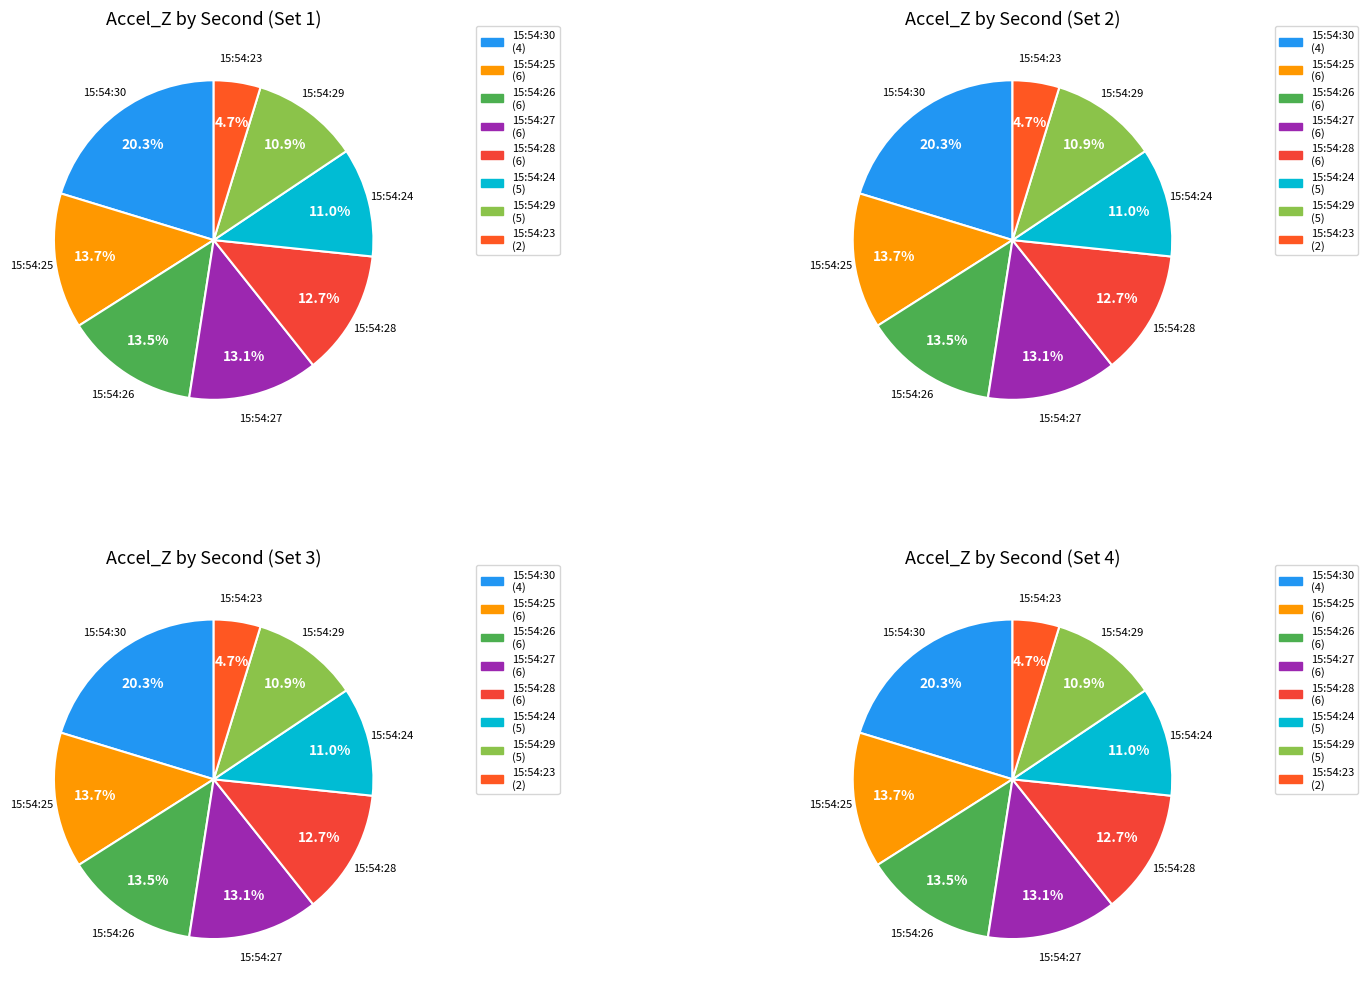

Is there any slice that represents more than half of the pie?

No